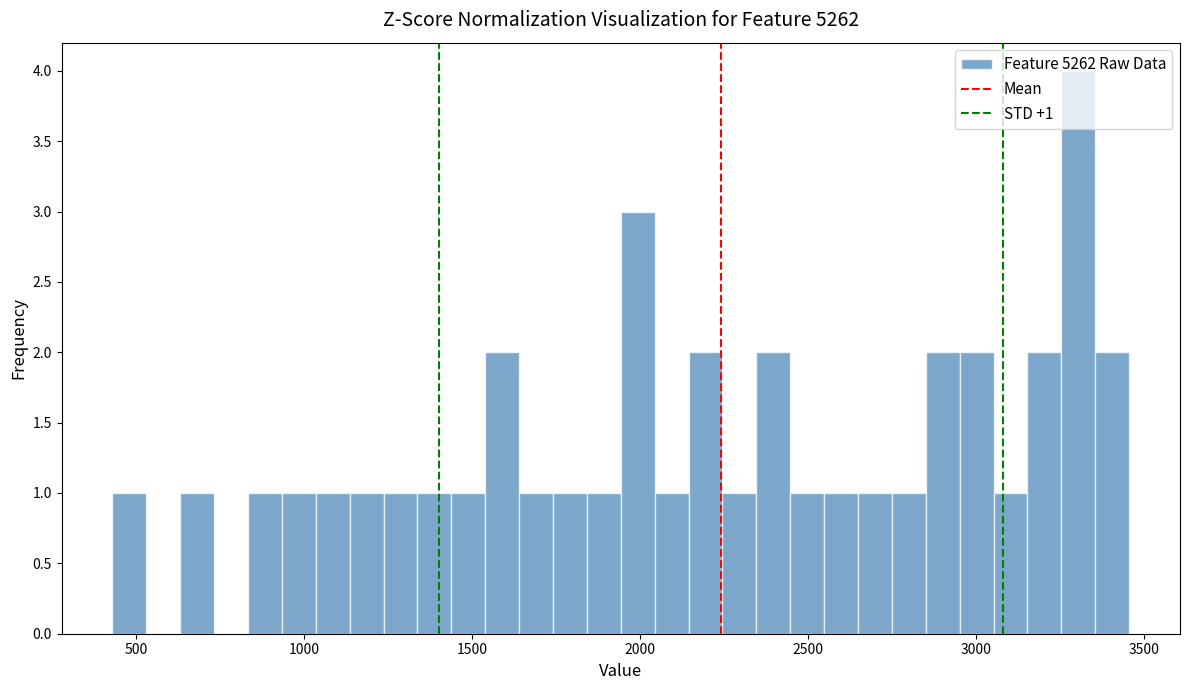

Around what value on the x-axis is the tallest bar? Give the approximate position of its centre, as read against the axis.

3300